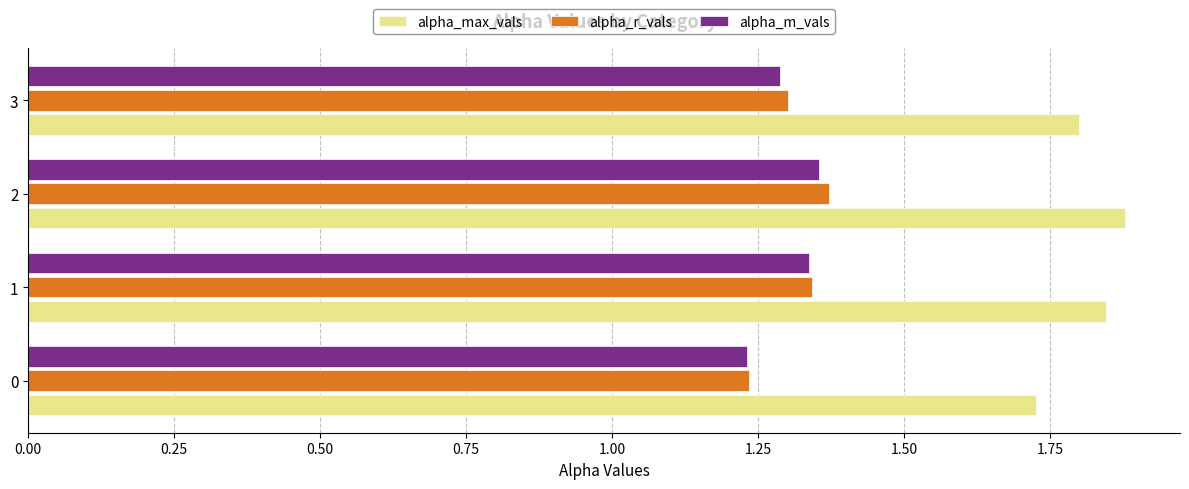

Which series has the largest total across all categories?

alpha_max_vals